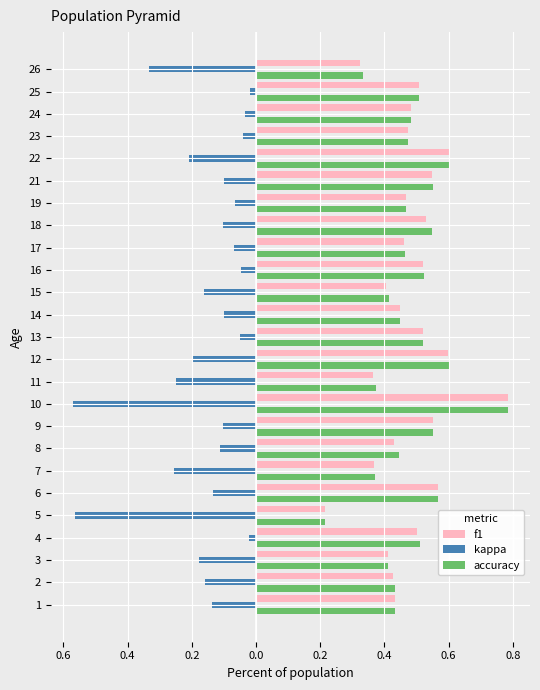

What value does the f1 series have at 16?

0.5